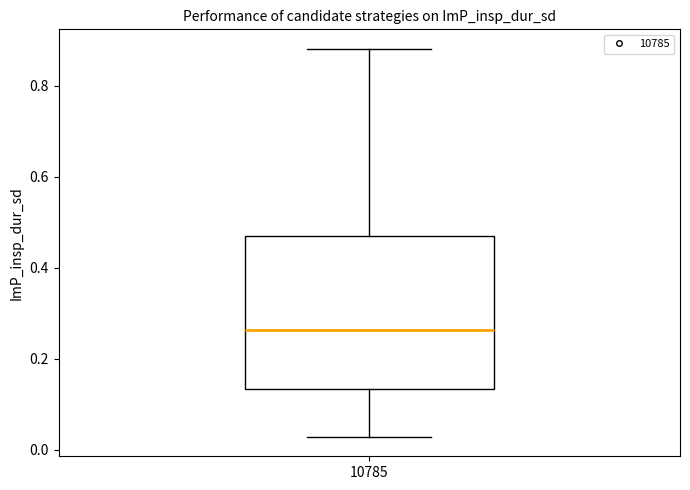

Transcribe this box plot: give where the median line is, the range the box spans, and where the two whiskers end, as read against the y-axis. The values are not printed on the chart, so give them approximately, as read against the axis.

median 0.26, box 0.14 to 0.48, whiskers 0.02 to 0.88